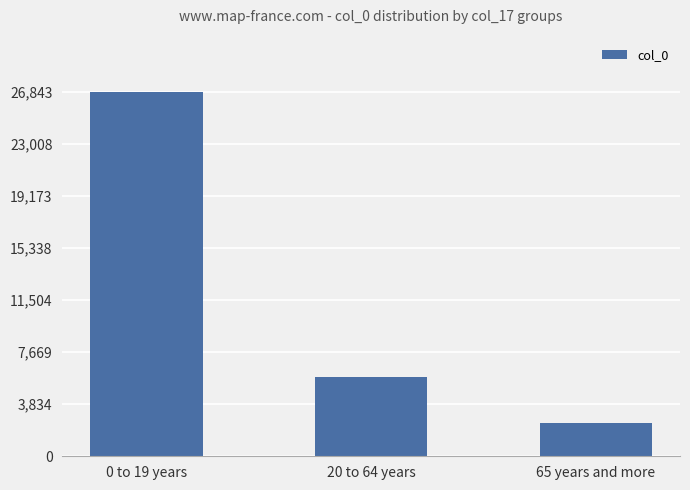

What is the difference between the values at 20 to 64 years and 65 years and more?

3366